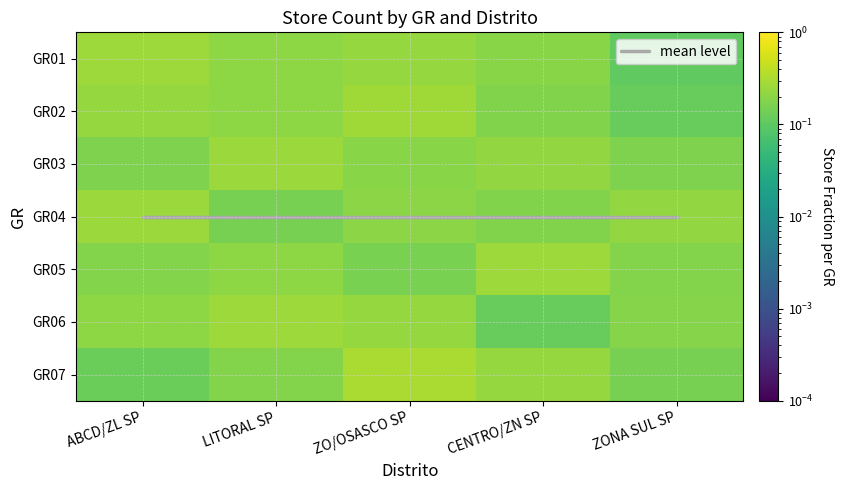

Rank the series by their maximum value, from highest to lowest.

GR07, GR02, GR05, GR06, GR01, GR03, GR04